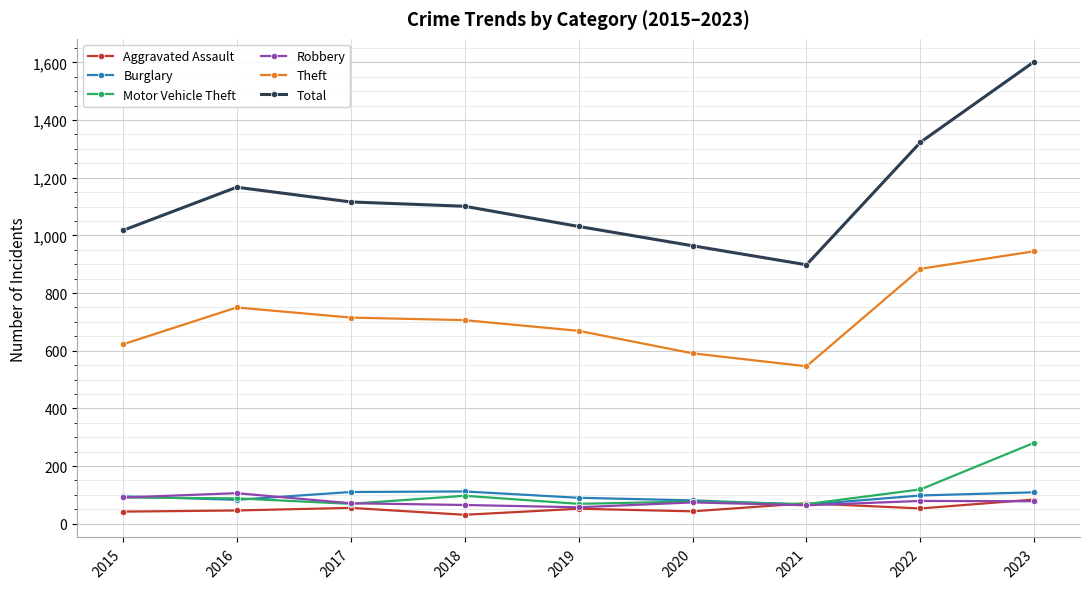

How many series are shown in this chart?

6